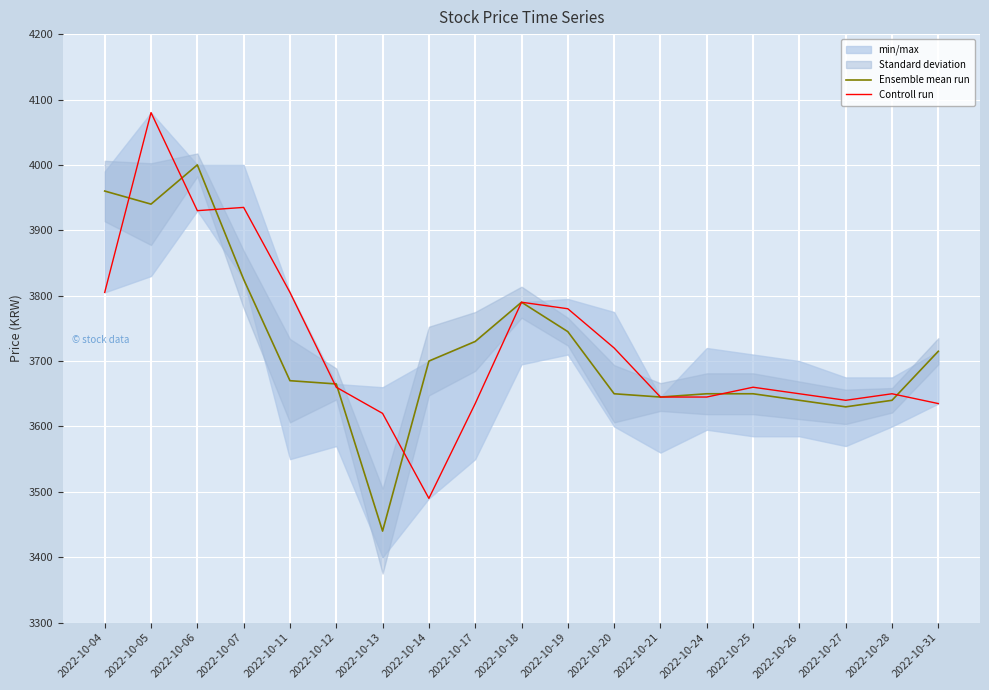

Between which two adjacent categories do Ensemble mean run and Controll run first intersect?

2022-10-04 and 2022-10-05